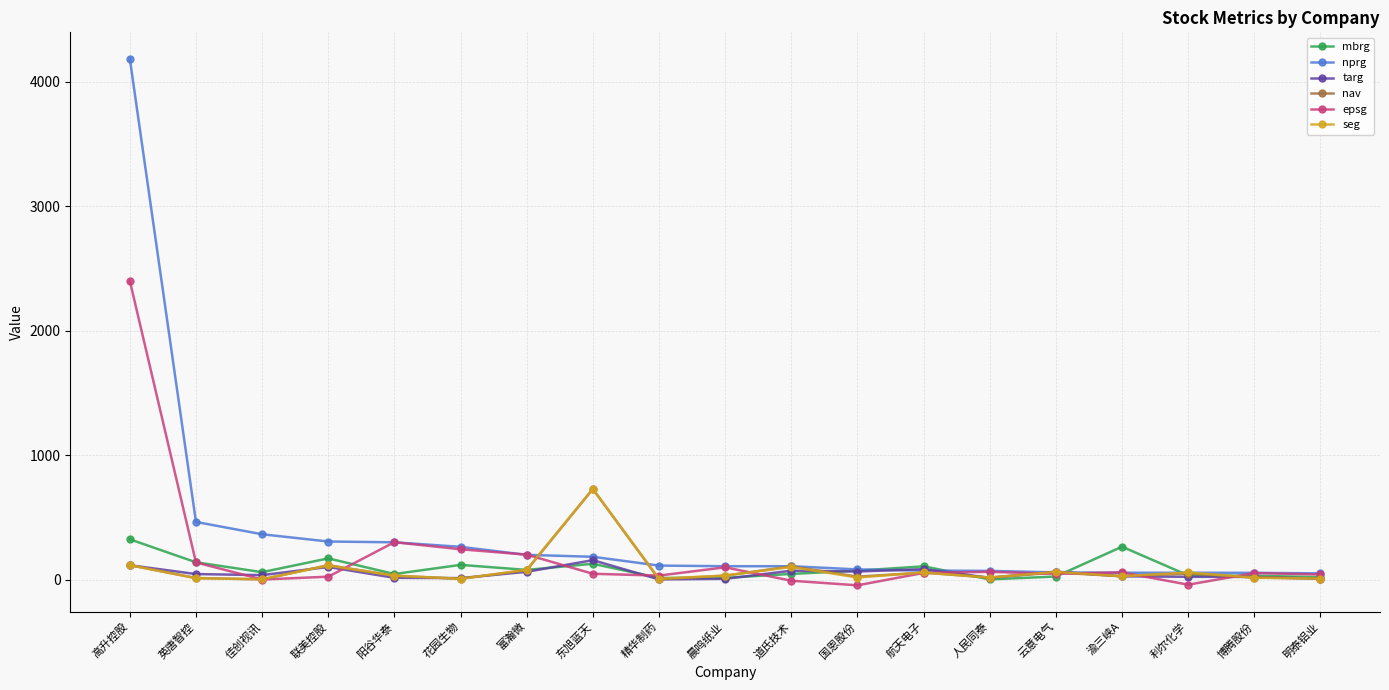

Is it true that nprg equals 4183.8 at 高升控股?

True